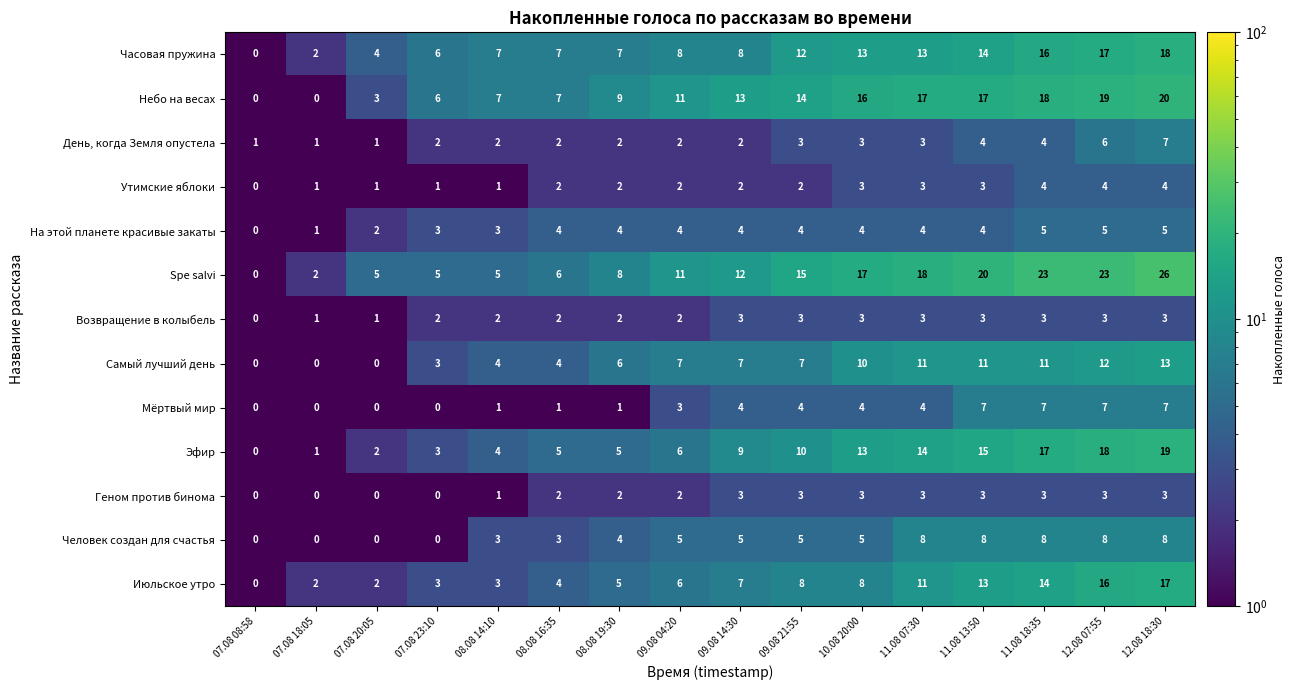

What is the spread (max minus min) of values at 12.08 18:30?

23